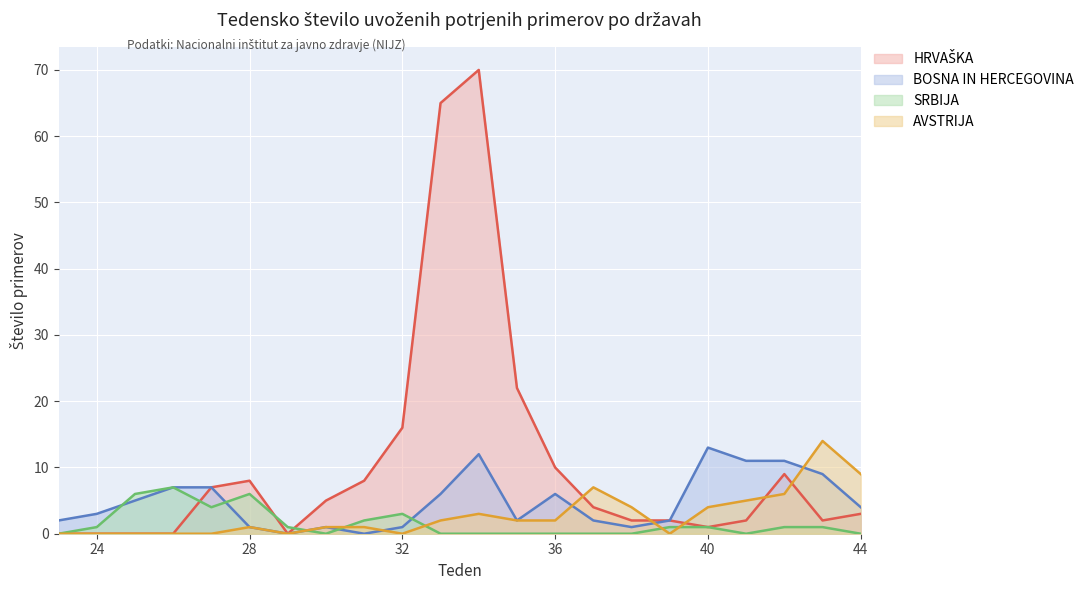

How many times do BOSNA IN HERCEGOVINA and AVSTRIJA cross each other?

4